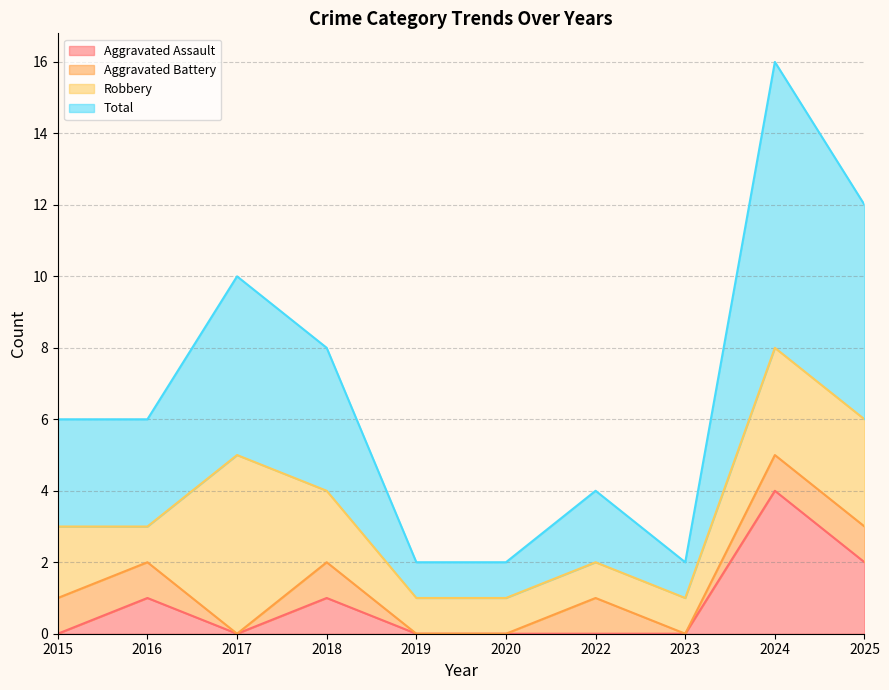

At which label does Aggravated Assault reach its peak?

2024